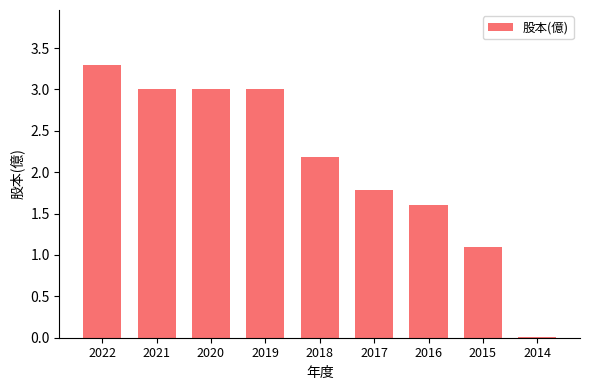

What is the change in value from 2020 to 2017?

-1.2